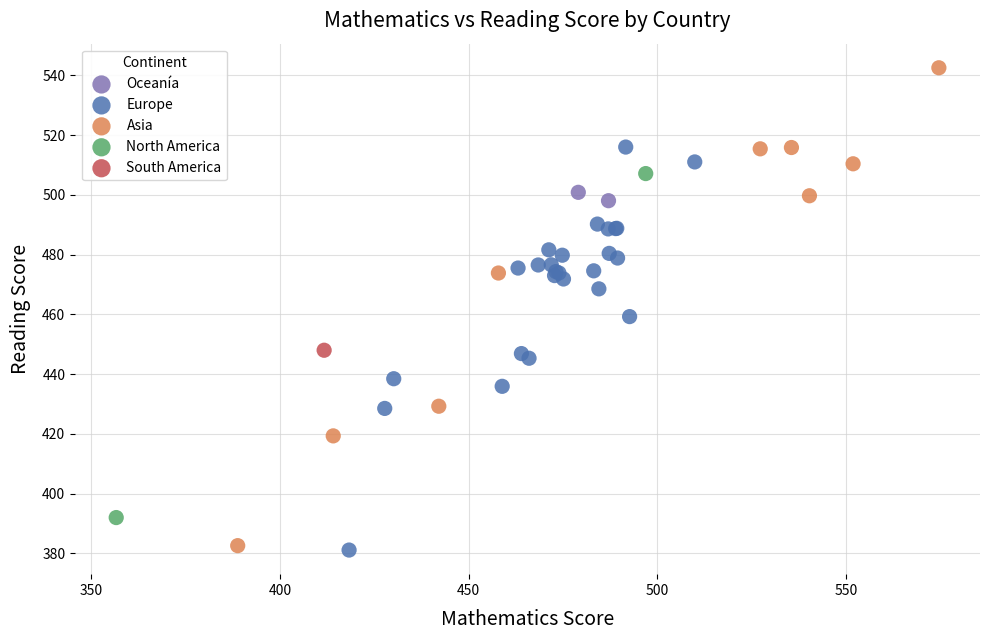

What are all the series names shown in the legend?

Oceanía, Europe, Asia, North America, South America